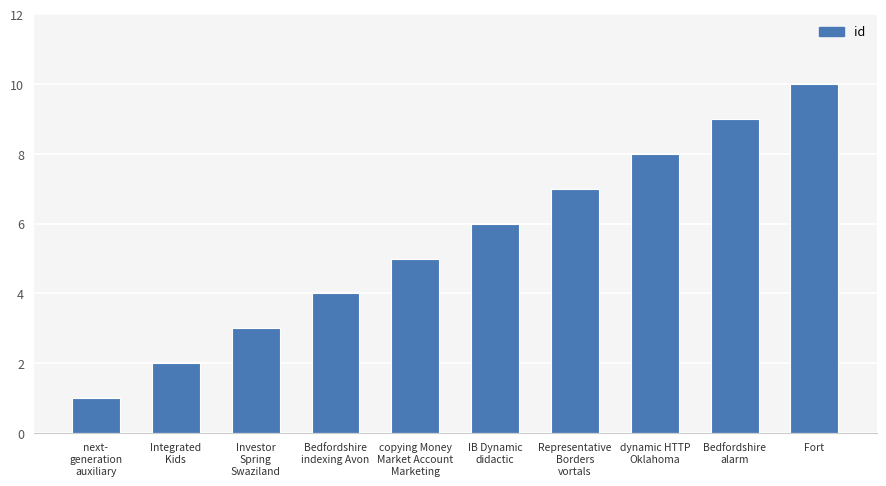

What is the average value?

6